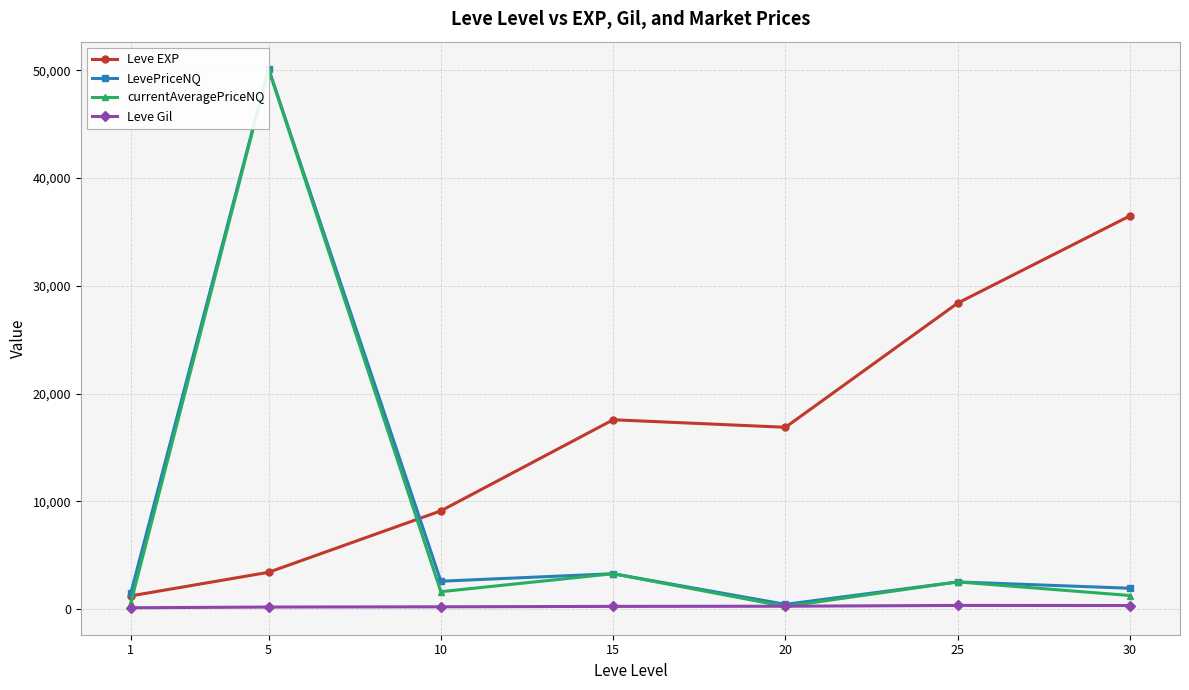

Rank the categories by LevePriceNQ value from highest to lowest.

5, 15, 10, 25, 30, 1, 20